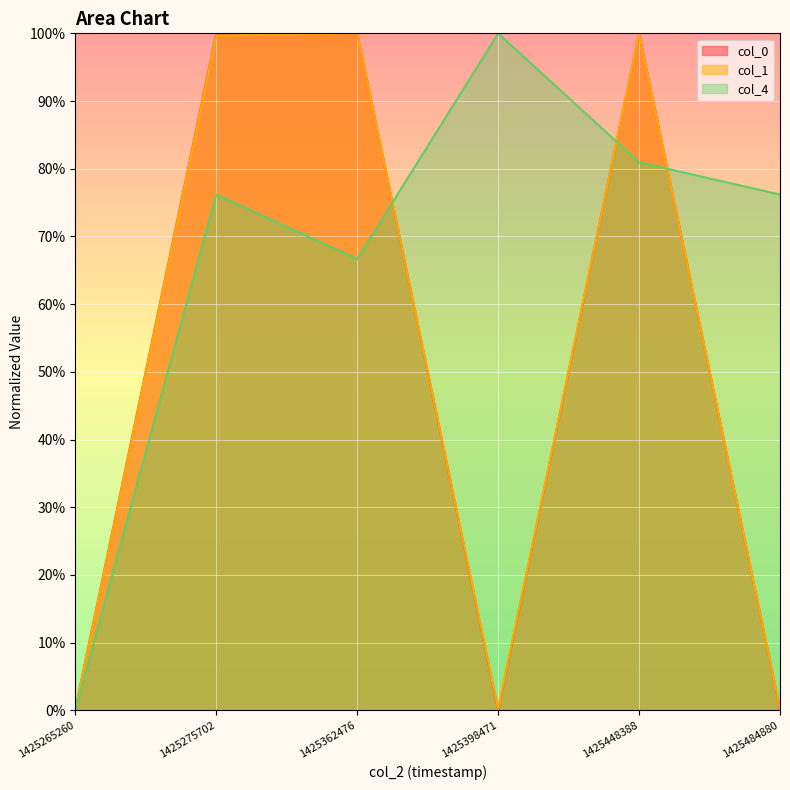

Does the chart display data point markers on the line(s)?

No